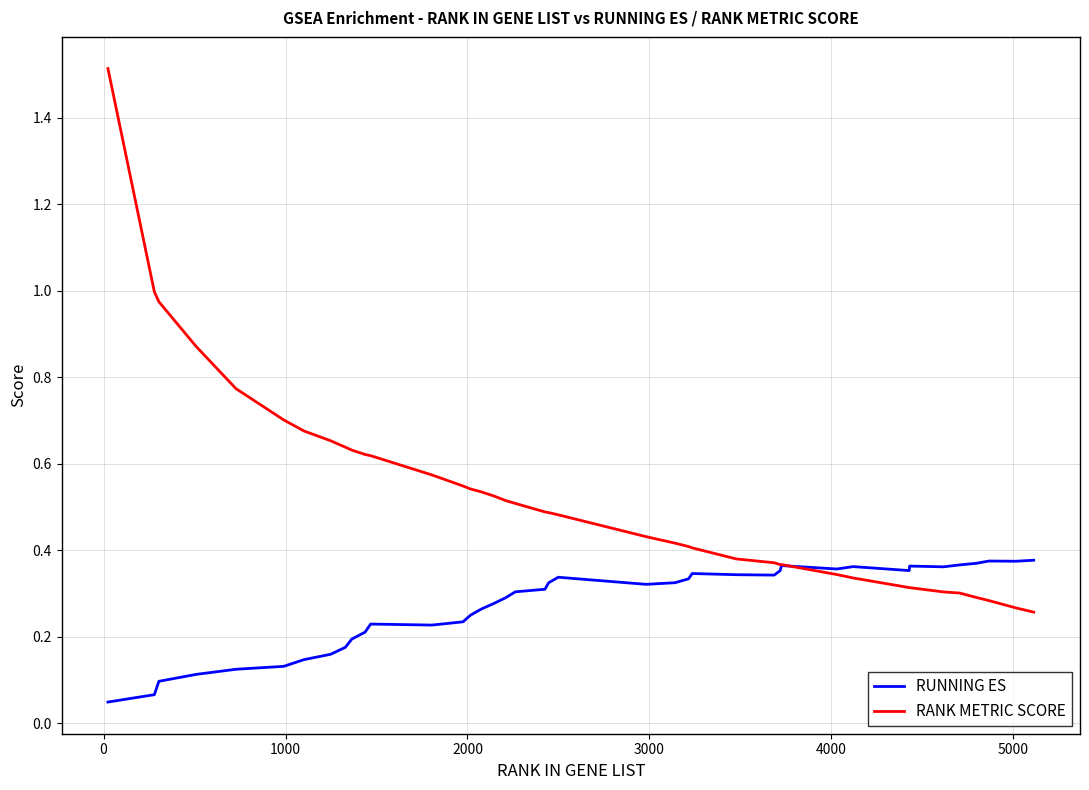

Which series has the largest total across all categories?

RANK METRIC SCORE